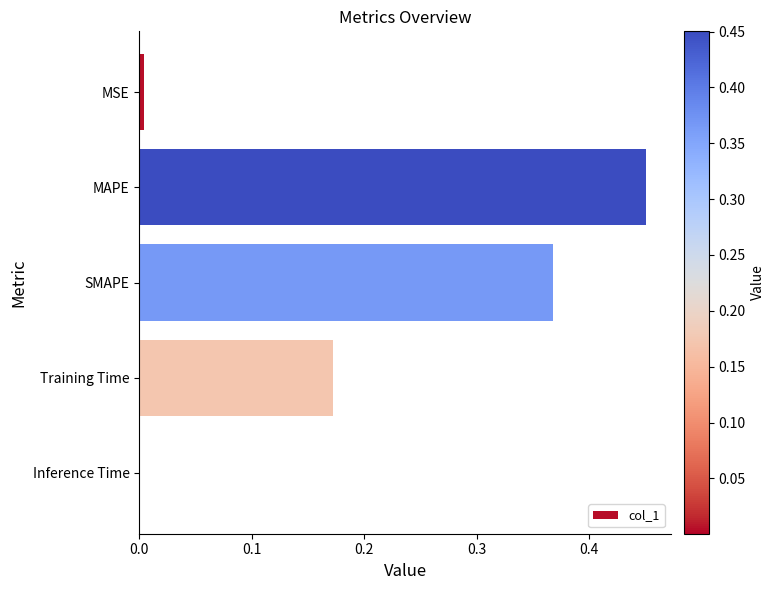

True or false: the data shows 0.1 at MAPE.

False